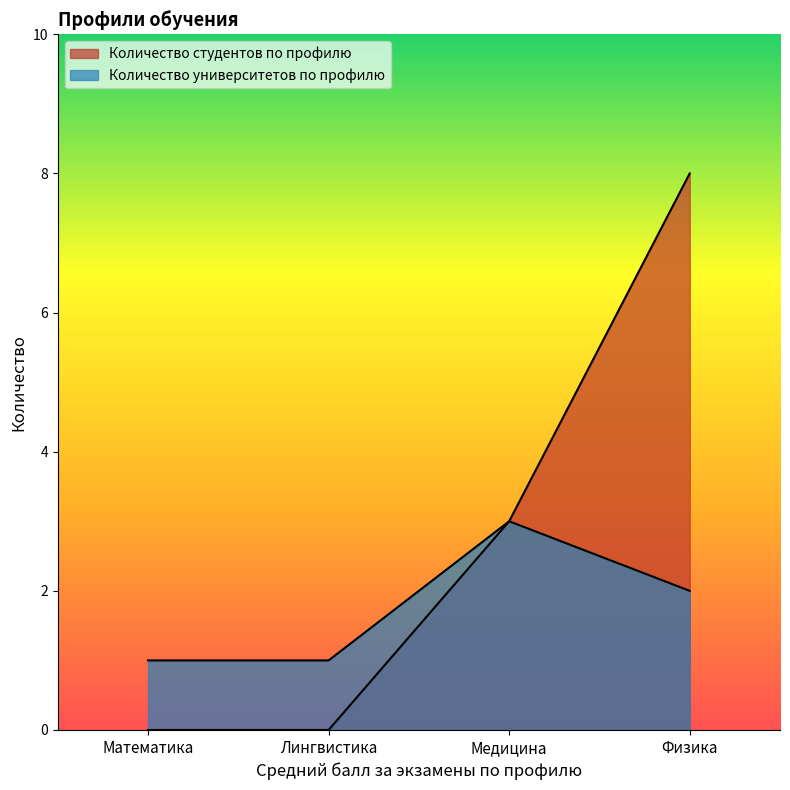

What is the average value of the Количество студентов по профилю series?

3